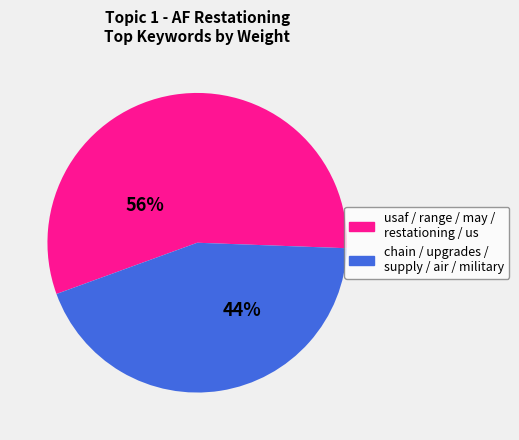

Is there a majority slice in this chart?

Yes